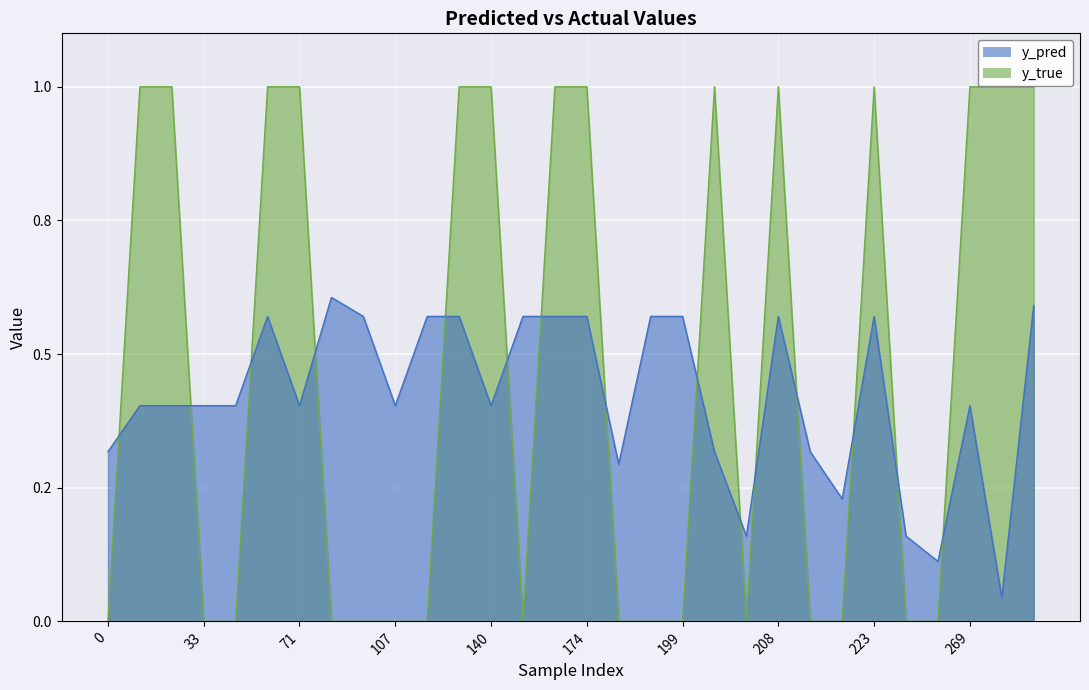

Rank the series by their average value, from lowest to highest.

y_pred, y_true